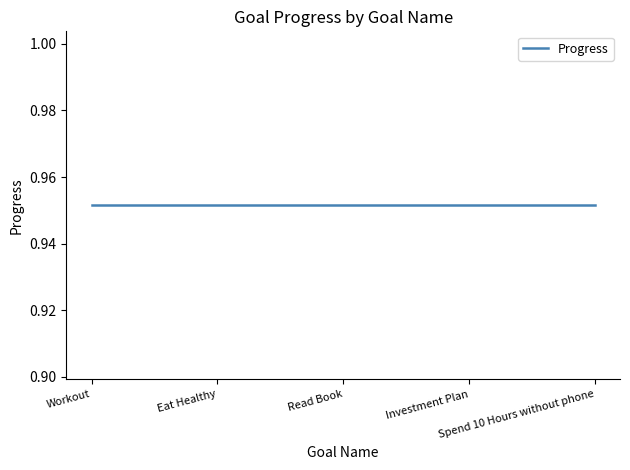

Which label corresponds to the largest value in the chart?

Workout